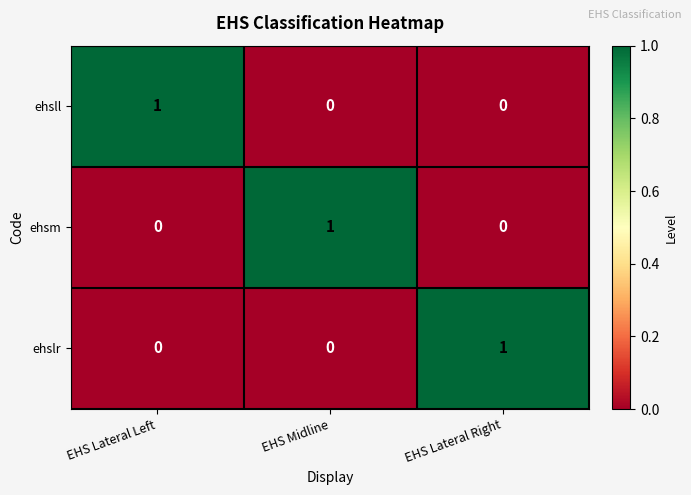

Is the value of ehslr at EHS Lateral Left greater than the value of ehsm at EHS Midline?

No